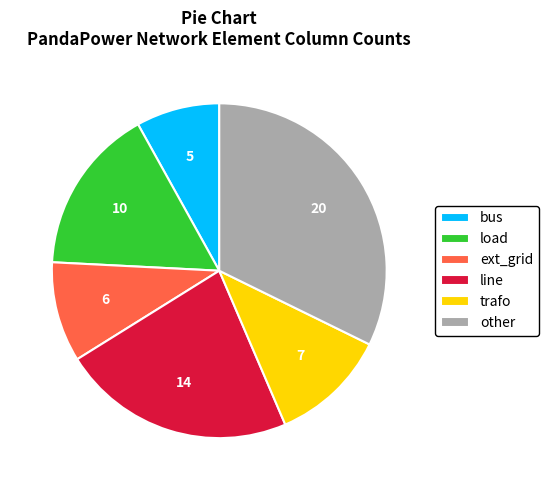

True or false: load accounts for 16% of the total.

True